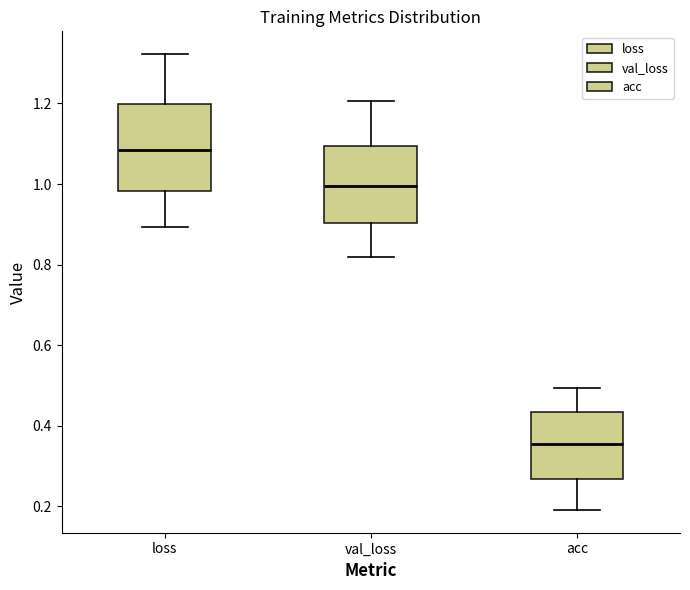

Which box is the tallest, from its lower edge to its upper edge?

loss